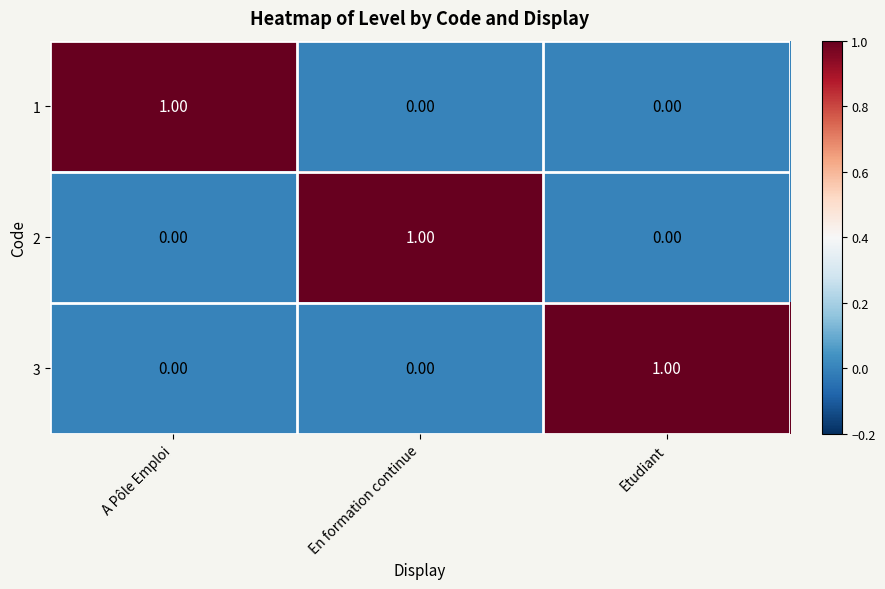

How many categories are shown in the chart?

3